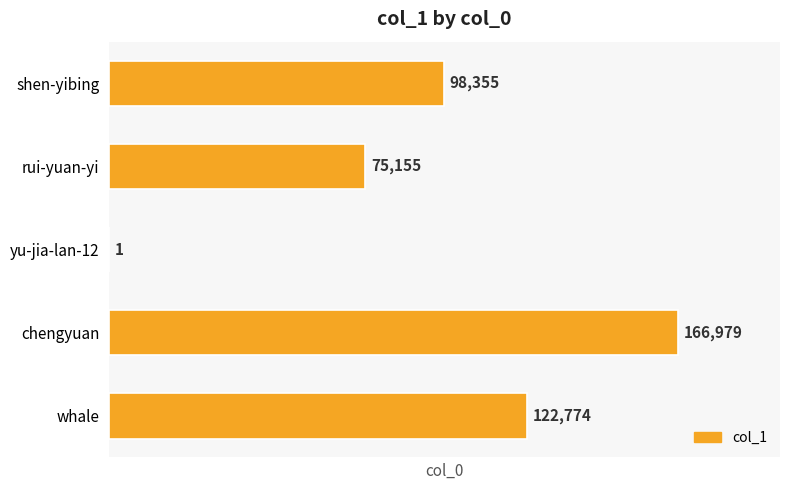

Approximately how many times larger is the value at whale compared to chengyuan?

0.7